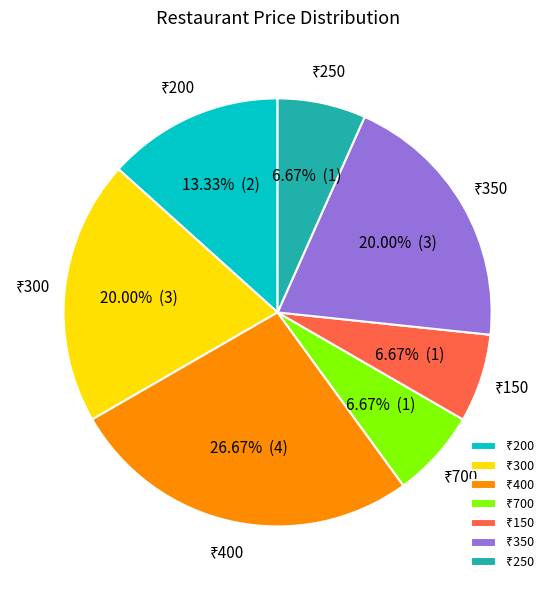

Is there any slice that represents more than half of the pie?

No